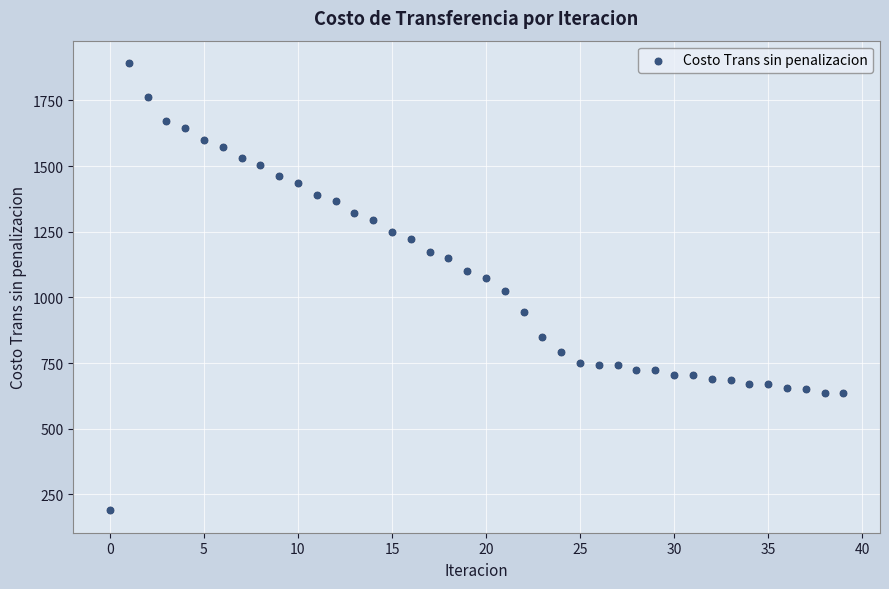

What is the range of Y values (max minus min)?

1702.9